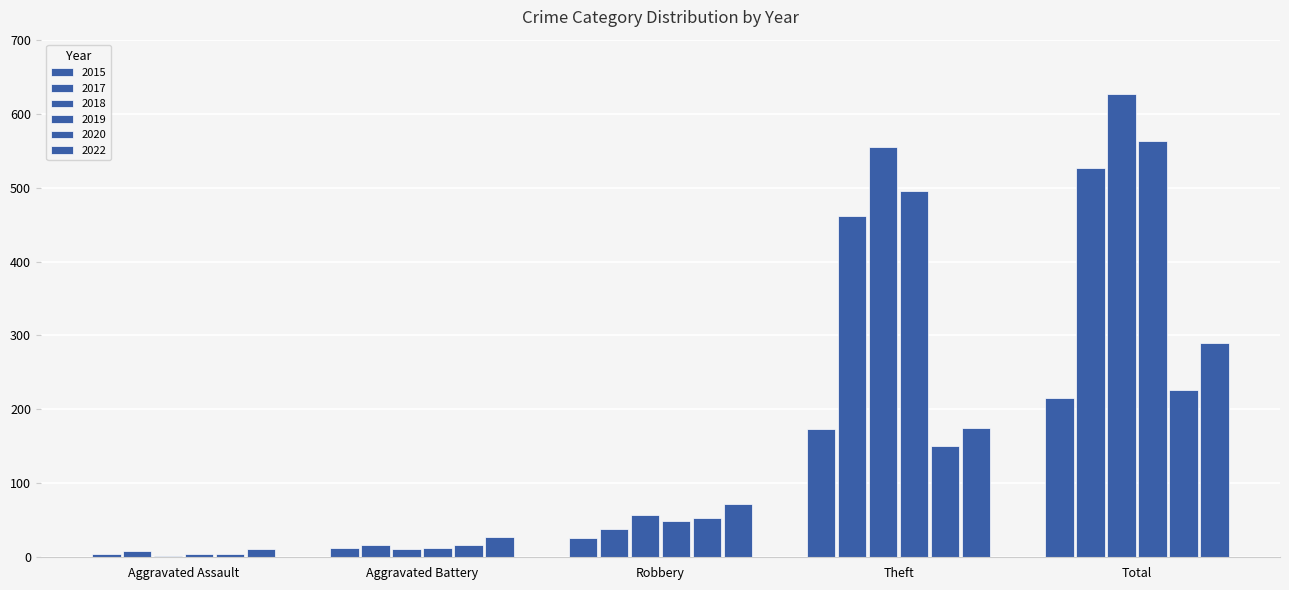

What is the difference between the maximum and minimum values in the 2019 series?

558